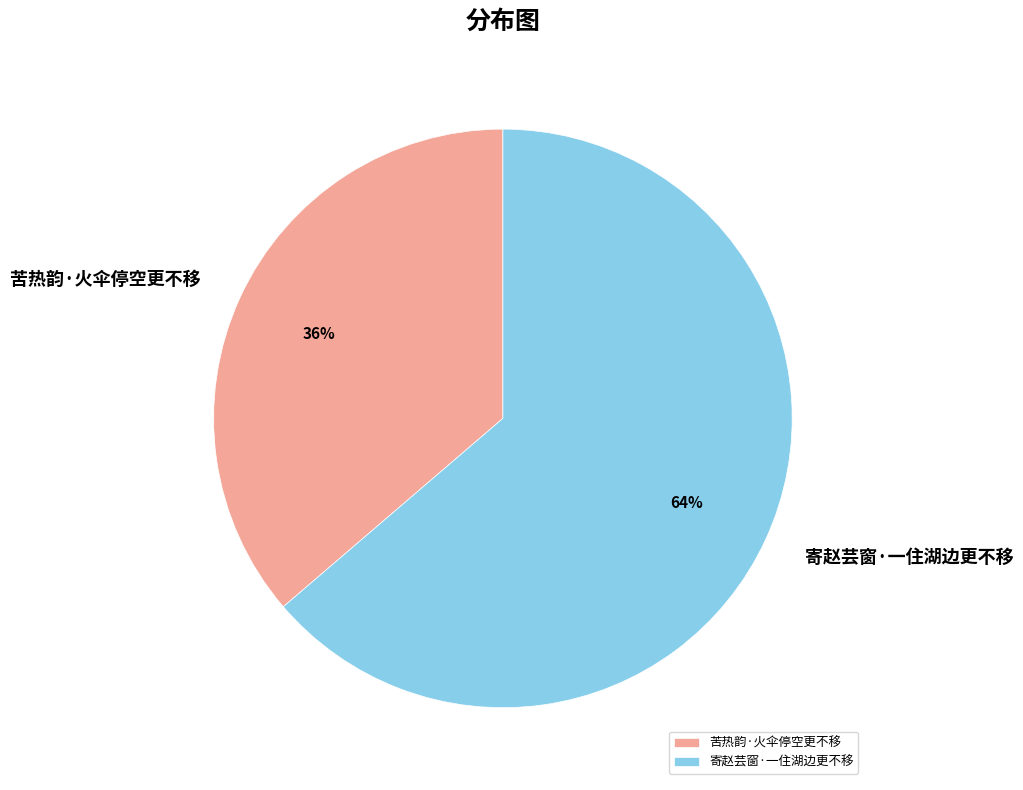

Which slice represents more than half of the pie?

寄赵芸窗·一住湖边更不移